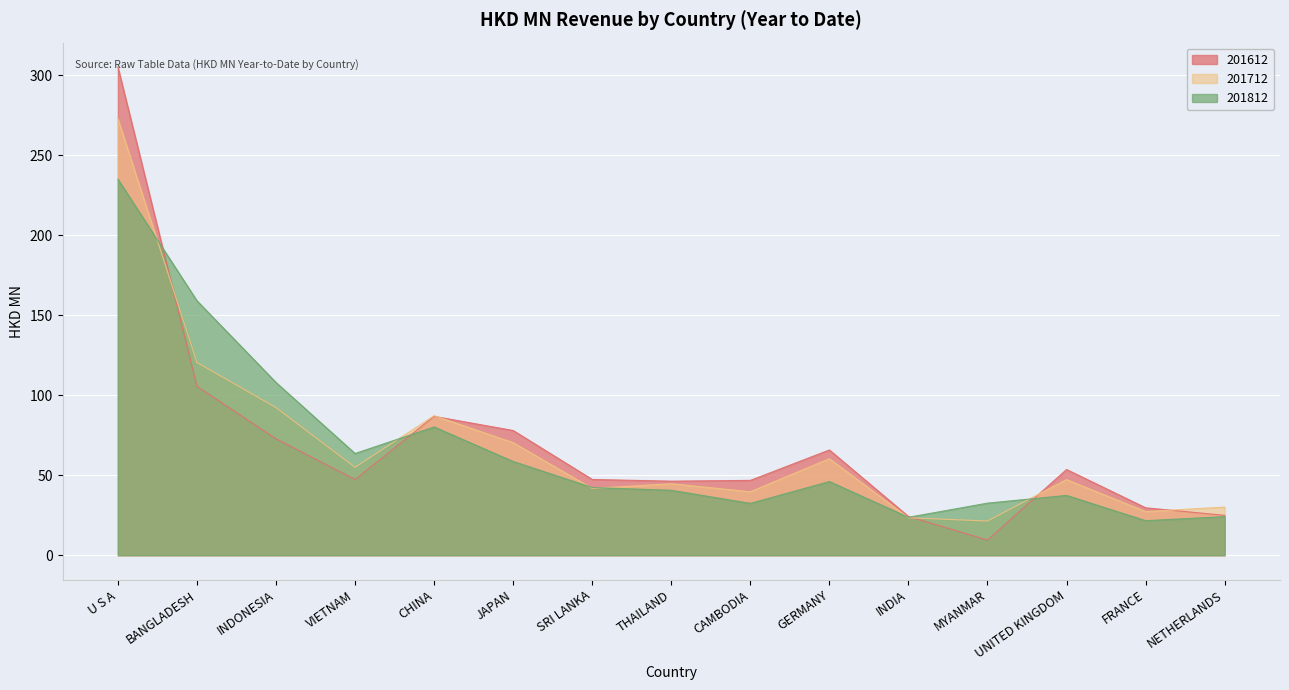

How many lines are shown in the chart?

3